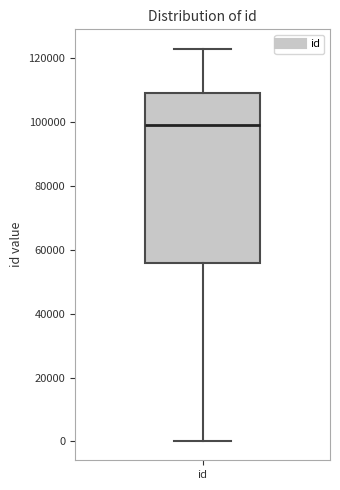

Where does the lower whisker of the box for id end on the y-axis? The values are not printed on the chart, so give them approximately, as read against the axis.

0